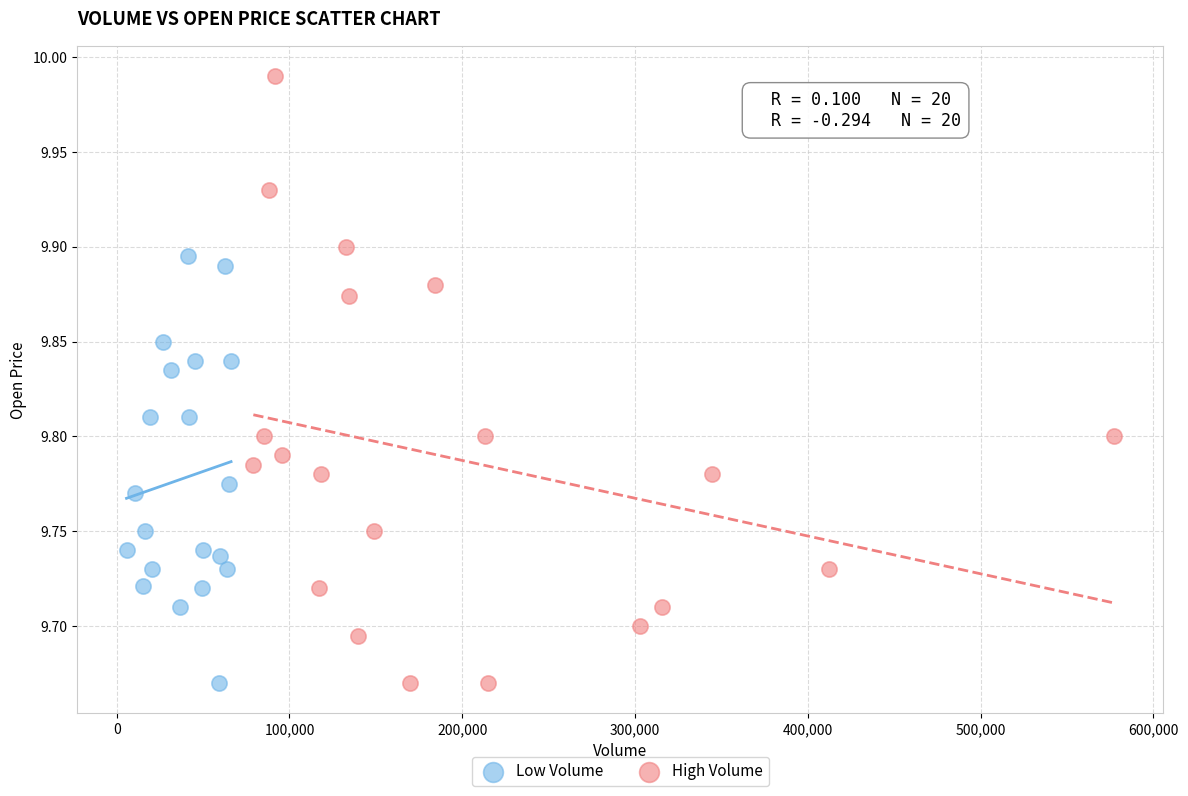

Which series contains the highest Y value?

High Volume